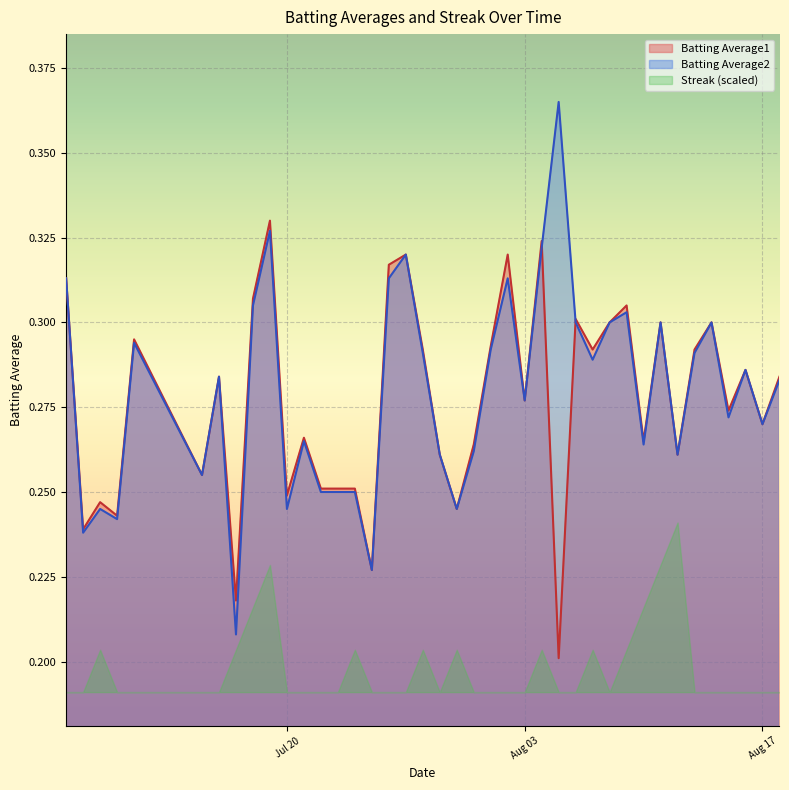

At which category does Batting Average1 reach its first local valley?

2010-07-08